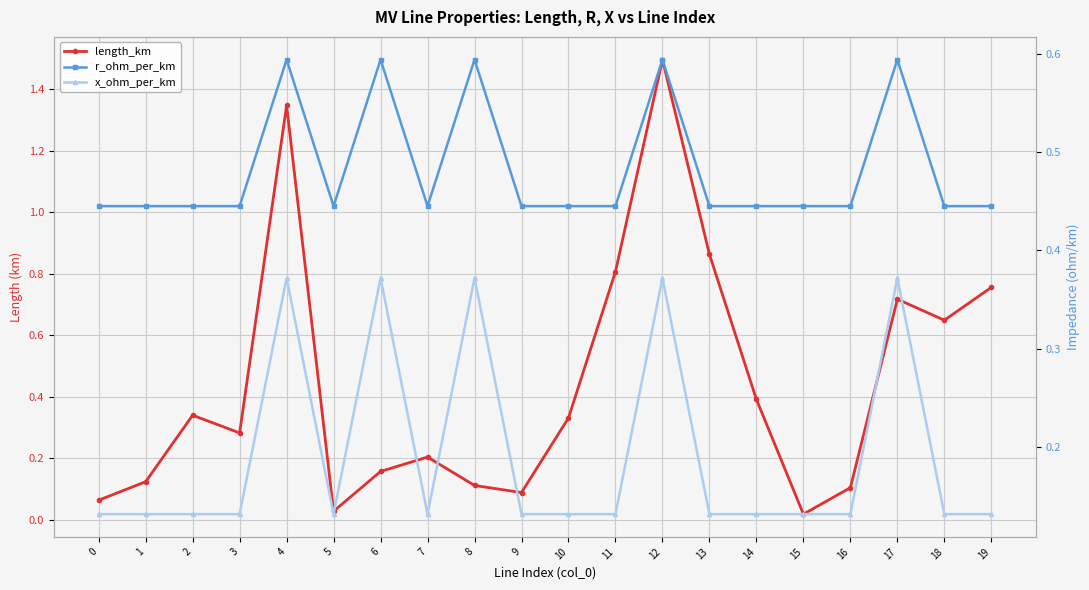

In length_km, how many points are higher than both neighbors (excluding endpoints)?

5